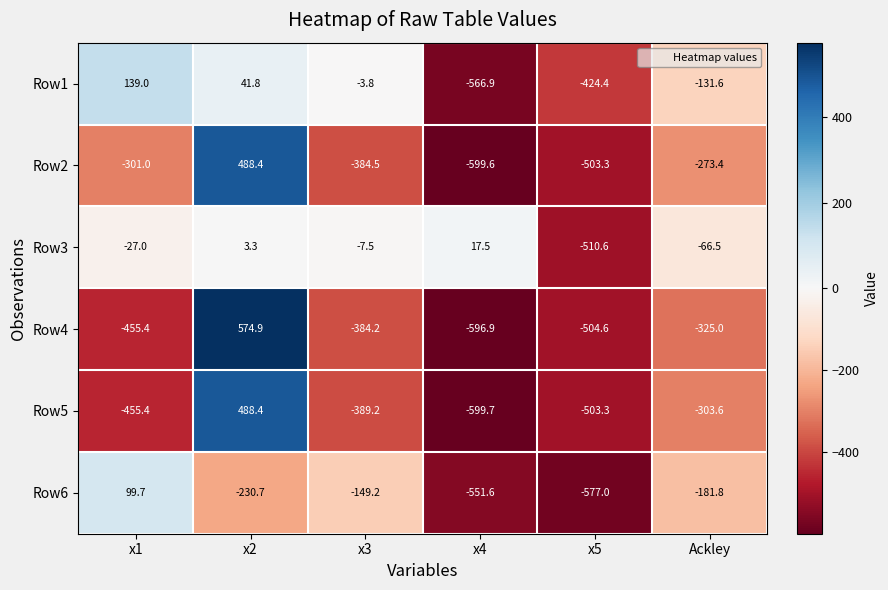

What is the total value across all series at x3?

-1318.4